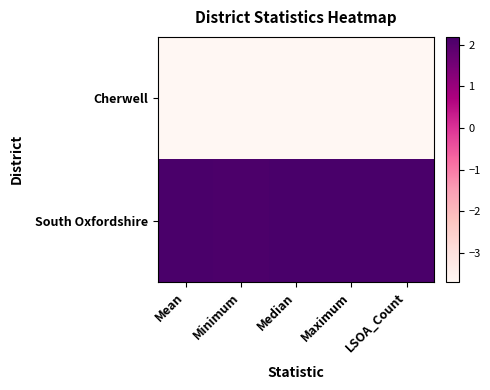

How many series are shown in this chart?

2